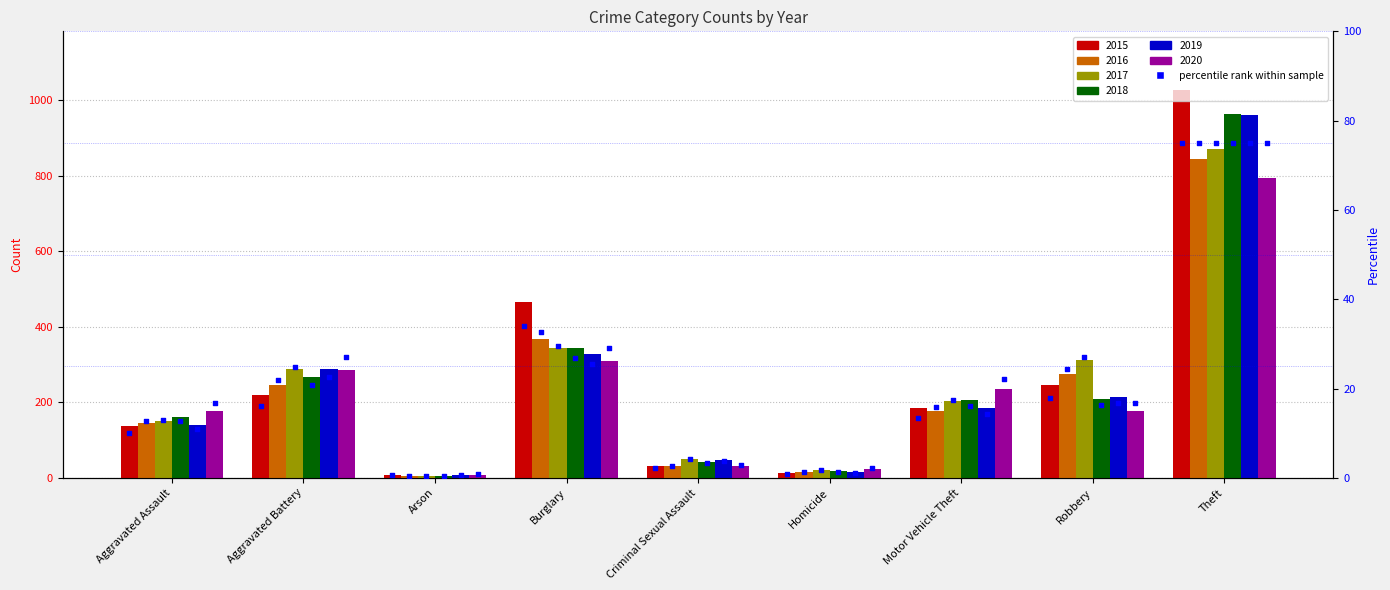

Which series reaches the maximum Y coordinate?

2015